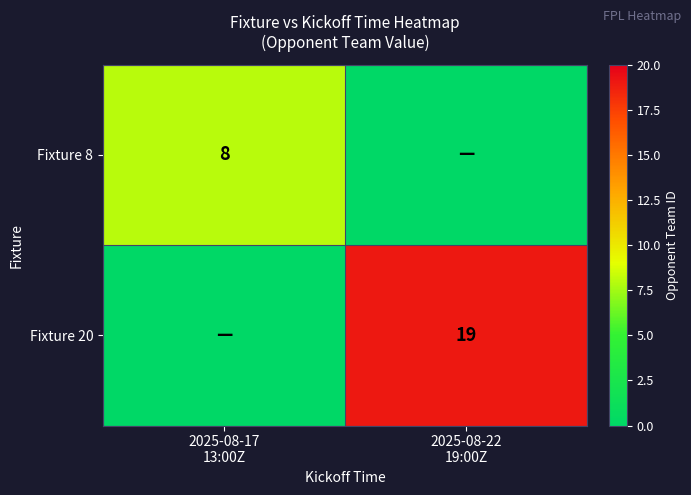

Rank the series at 2025-08-22 19:00Z from lowest to highest value.

Fixture 8, Fixture 20